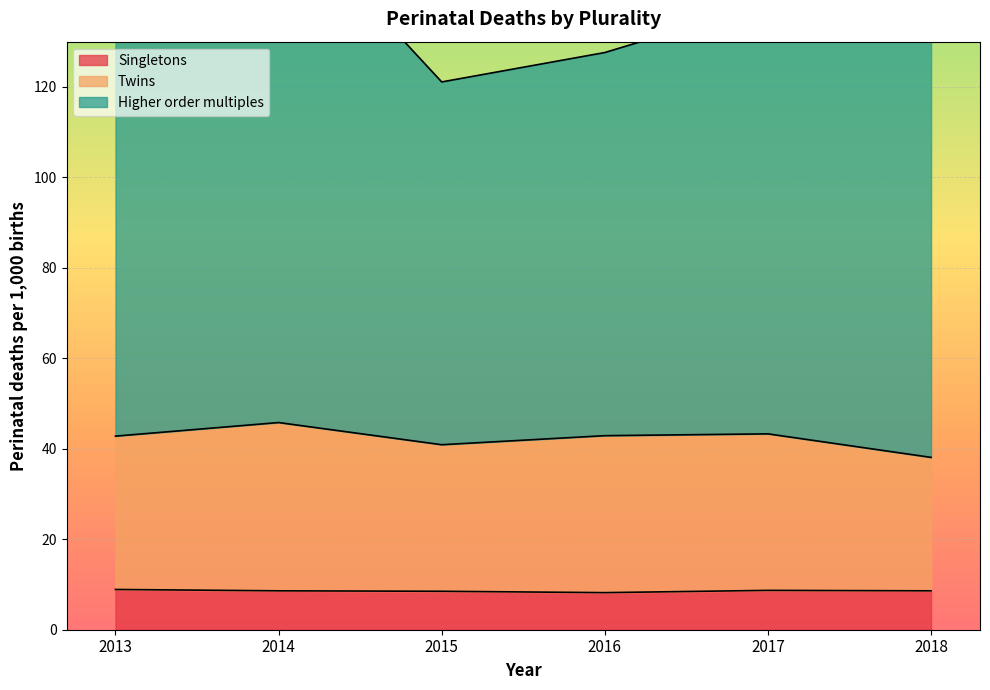

At 2014, list the series in order from largest to smallest.

Higher order multiples, Twins, Singletons